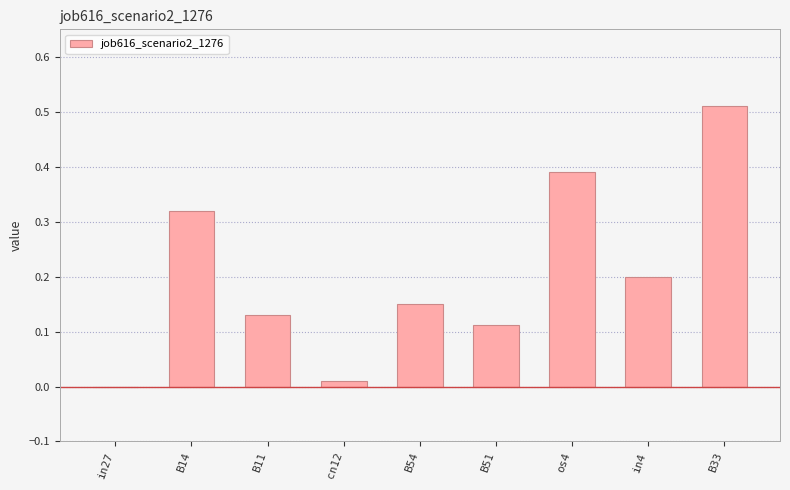

Is it true that the value at os4 is 0.6?

False